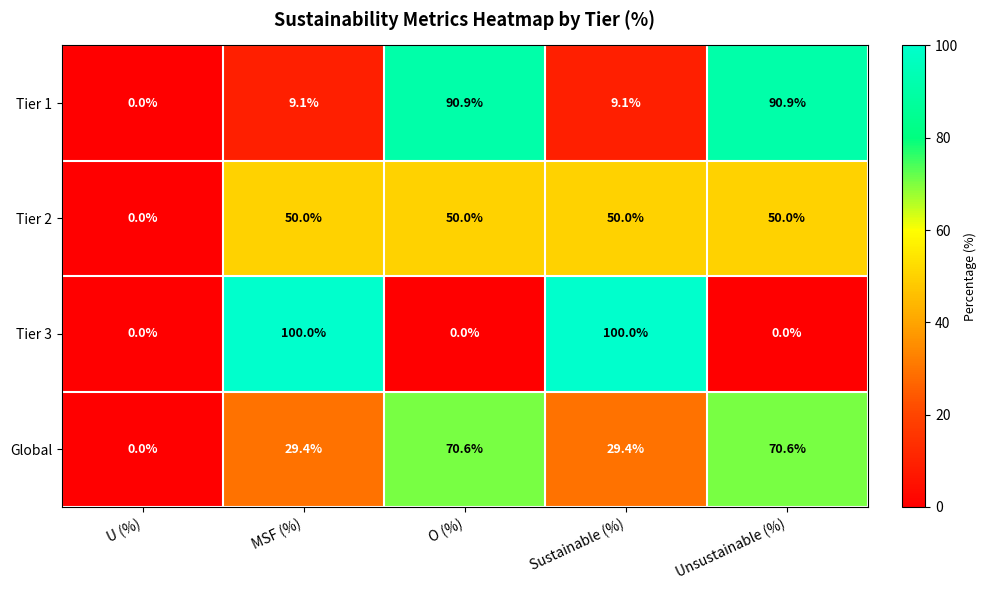

Is the value of Tier 2 at Sustainable (%) greater than the value of Tier 3 at Unsustainable (%)?

Yes